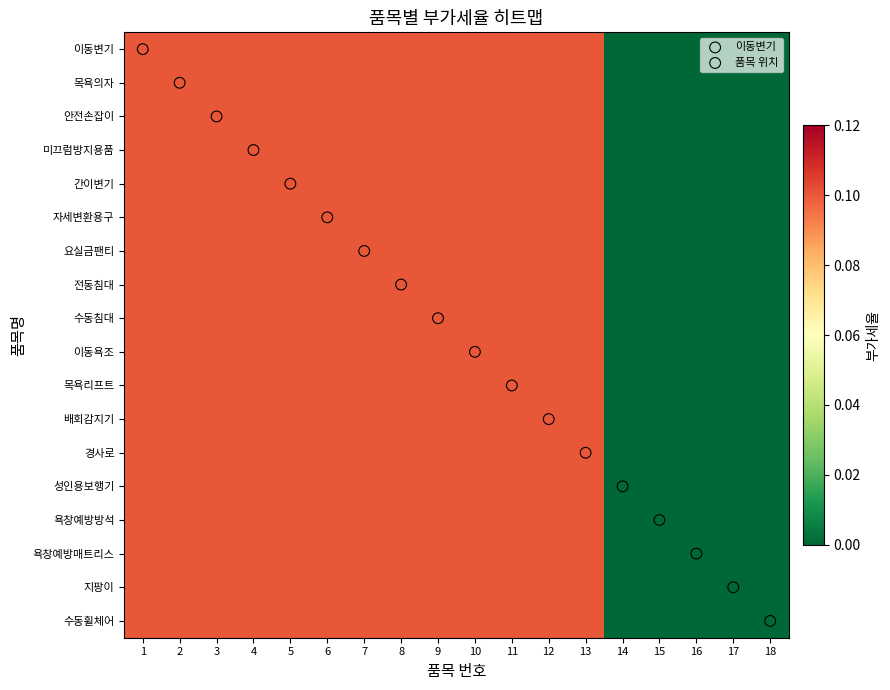

Reading left to right, what are all the values shown in this chart?

이동변기: 1=0.1	2=0.1	3=0.1	4=0.1	5=0.1	6=0.1	7=0.1	8=0.1	9=0.1	10=0.1	11=0.1	12=0.1	13=0.1	14=0.0	15=0.0	16=0.0	17=0.0	18=0.0
목욕의자: 1=0.1	2=0.1	3=0.1	4=0.1	5=0.1	6=0.1	7=0.1	8=0.1	9=0.1	10=0.1	11=0.1	12=0.1	13=0.1	14=0.0	15=0.0	16=0.0	17=0.0	18=0.0
안전손잡이: 1=0.1	2=0.1	3=0.1	4=0.1	5=0.1	6=0.1	7=0.1	8=0.1	9=0.1	10=0.1	11=0.1	12=0.1	13=0.1	14=0.0	15=0.0	16=0.0	17=0.0	18=0.0
미끄럼방지용품: 1=0.1	2=0.1	3=0.1	4=0.1	5=0.1	6=0.1	7=0.1	8=0.1	9=0.1	10=0.1	11=0.1	12=0.1	13=0.1	14=0.0	15=0.0	16=0.0	17=0.0	18=0.0
간이변기: 1=0.1	2=0.1	3=0.1	4=0.1	5=0.1	6=0.1	7=0.1	8=0.1	9=0.1	10=0.1	11=0.1	12=0.1	13=0.1	14=0.0	15=0.0	16=0.0	17=0.0	18=0.0
자세변환용구: 1=0.1	2=0.1	3=0.1	4=0.1	5=0.1	6=0.1	7=0.1	8=0.1	9=0.1	10=0.1	11=0.1	12=0.1	13=0.1	14=0.0	15=0.0	16=0.0	17=0.0	18=0.0
요실금팬티: 1=0.1	2=0.1	3=0.1	4=0.1	5=0.1	6=0.1	7=0.1	8=0.1	9=0.1	10=0.1	11=0.1	12=0.1	13=0.1	14=0.0	15=0.0	16=0.0	17=0.0	18=0.0
전동침대: 1=0.1	2=0.1	3=0.1	4=0.1	5=0.1	6=0.1	7=0.1	8=0.1	9=0.1	10=0.1	11=0.1	12=0.1	13=0.1	14=0.0	15=0.0	16=0.0	17=0.0	18=0.0
수동침대: 1=0.1	2=0.1	3=0.1	4=0.1	5=0.1	6=0.1	7=0.1	8=0.1	9=0.1	10=0.1	11=0.1	12=0.1	13=0.1	14=0.0	15=0.0	16=0.0	17=0.0	18=0.0
이동욕조: 1=0.1	2=0.1	3=0.1	4=0.1	5=0.1	6=0.1	7=0.1	8=0.1	9=0.1	10=0.1	11=0.1	12=0.1	13=0.1	14=0.0	15=0.0	16=0.0	17=0.0	18=0.0
목욕리프트: 1=0.1	2=0.1	3=0.1	4=0.1	5=0.1	6=0.1	7=0.1	8=0.1	9=0.1	10=0.1	11=0.1	12=0.1	13=0.1	14=0.0	15=0.0	16=0.0	17=0.0	18=0.0
배회감지기: 1=0.1	2=0.1	3=0.1	4=0.1	5=0.1	6=0.1	7=0.1	8=0.1	9=0.1	10=0.1	11=0.1	12=0.1	13=0.1	14=0.0	15=0.0	16=0.0	17=0.0	18=0.0
경사로: 1=0.1	2=0.1	3=0.1	4=0.1	5=0.1	6=0.1	7=0.1	8=0.1	9=0.1	10=0.1	11=0.1	12=0.1	13=0.1	14=0.0	15=0.0	16=0.0	17=0.0	18=0.0
성인용보행기: 1=0.1	2=0.1	3=0.1	4=0.1	5=0.1	6=0.1	7=0.1	8=0.1	9=0.1	10=0.1	11=0.1	12=0.1	13=0.1	14=0.0	15=0.0	16=0.0	17=0.0	18=0.0
욕창예방방석: 1=0.1	2=0.1	3=0.1	4=0.1	5=0.1	6=0.1	7=0.1	8=0.1	9=0.1	10=0.1	11=0.1	12=0.1	13=0.1	14=0.0	15=0.0	16=0.0	17=0.0	18=0.0
욕창예방매트리스: 1=0.1	2=0.1	3=0.1	4=0.1	5=0.1	6=0.1	7=0.1	8=0.1	9=0.1	10=0.1	11=0.1	12=0.1	13=0.1	14=0.0	15=0.0	16=0.0	17=0.0	18=0.0
지팡이: 1=0.1	2=0.1	3=0.1	4=0.1	5=0.1	6=0.1	7=0.1	8=0.1	9=0.1	10=0.1	11=0.1	12=0.1	13=0.1	14=0.0	15=0.0	16=0.0	17=0.0	18=0.0
수동휠체어: 1=0.1	2=0.1	3=0.1	4=0.1	5=0.1	6=0.1	7=0.1	8=0.1	9=0.1	10=0.1	11=0.1	12=0.1	13=0.1	14=0.0	15=0.0	16=0.0	17=0.0	18=0.0